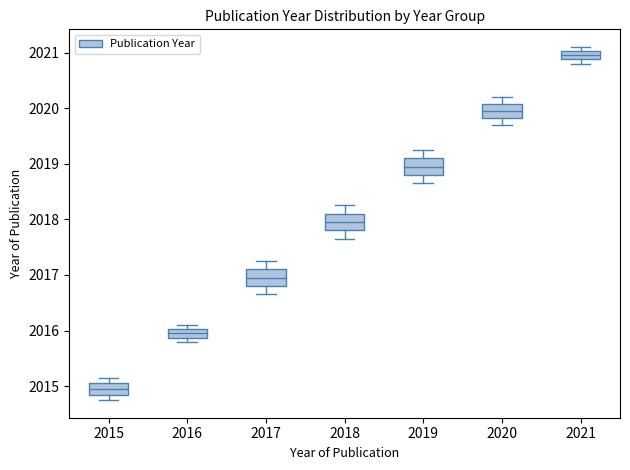

Where does the median line of the box at x = 2015 sit on the y-axis? The values are not printed on the chart, so give them approximately, as read against the axis.

2015.0